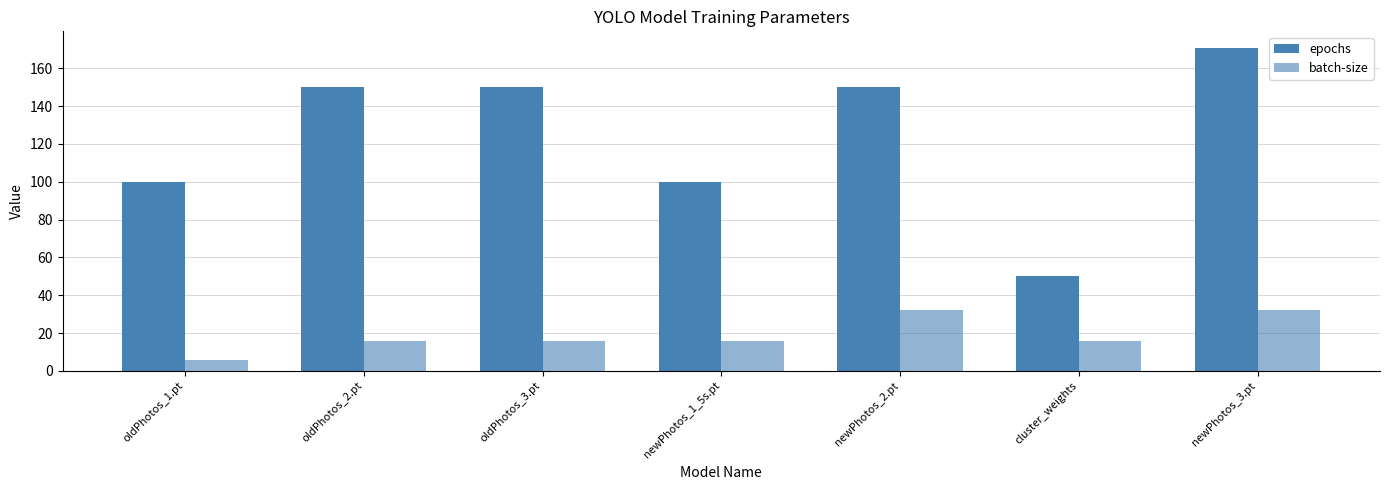

Reading left to right, transcribe all the data shown in this chart.

epochs: oldPhotos_1.pt=100	oldPhotos_2.pt=150	oldPhotos_3.pt=150	newPhotos_1_5s.pt=100	newPhotos_2.pt=150	cluster_weights=50	newPhotos_3.pt=171
batch-size: oldPhotos_1.pt=6	oldPhotos_2.pt=16	oldPhotos_3.pt=16	newPhotos_1_5s.pt=16	newPhotos_2.pt=32	cluster_weights=16	newPhotos_3.pt=32